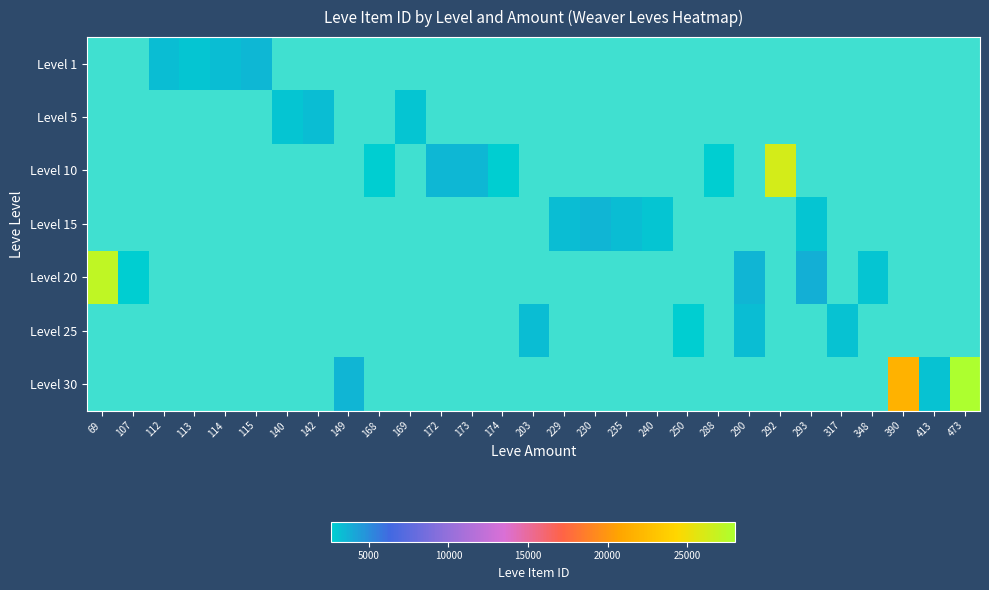

What is the maximum value shown in the chart?

27990.0